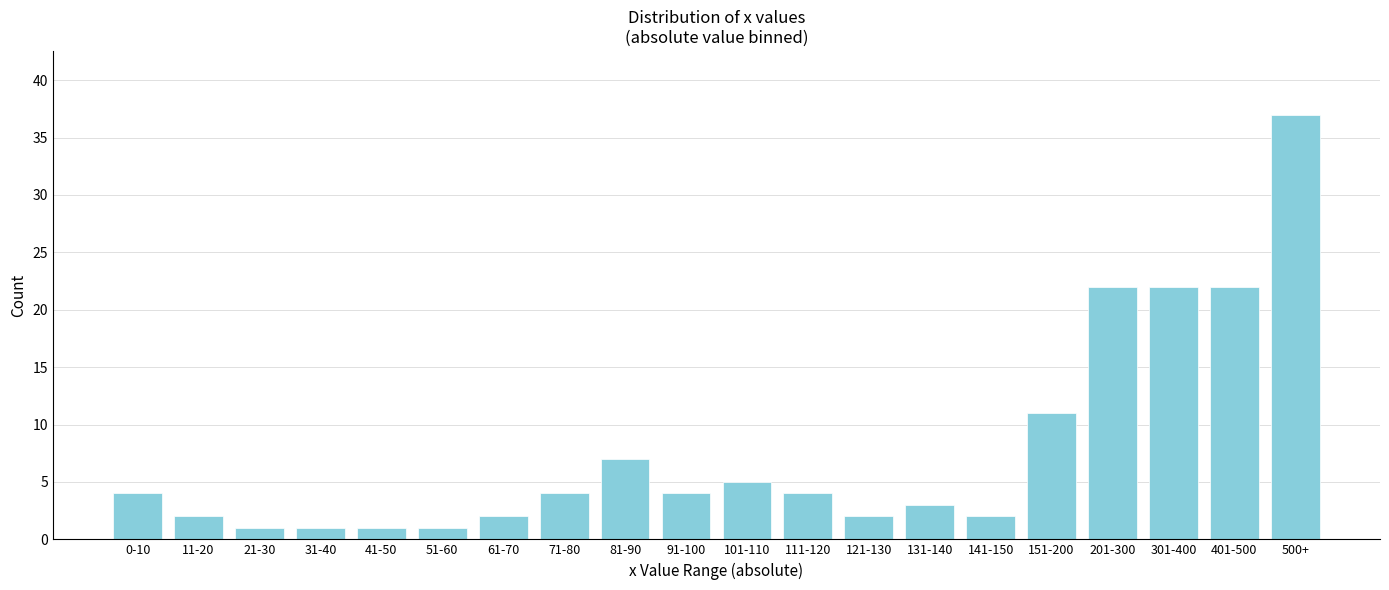

Reading left to right, transcribe all the data shown in this chart.

4	2	1	1	1	1	2	4	7	4	5	4	2	3	2	11	22	22	22	37